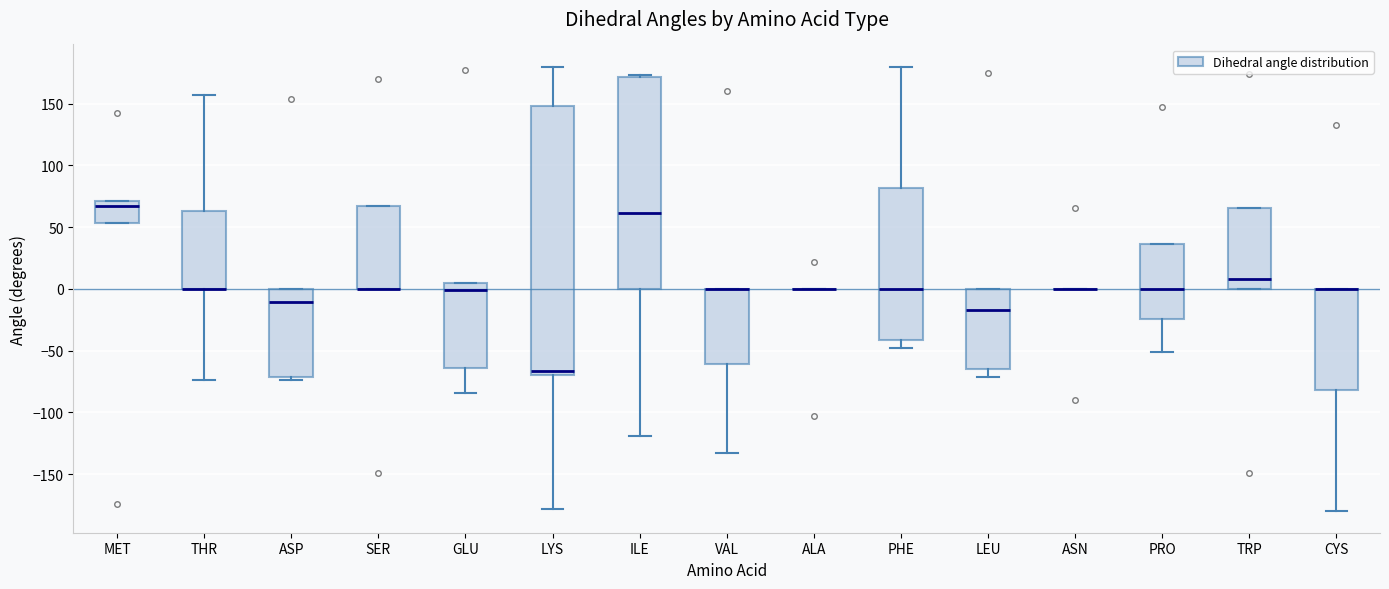

Where is the upper edge of the box for ILE on the y-axis? The values are not printed on the chart, so give them approximately, as read against the axis.

170